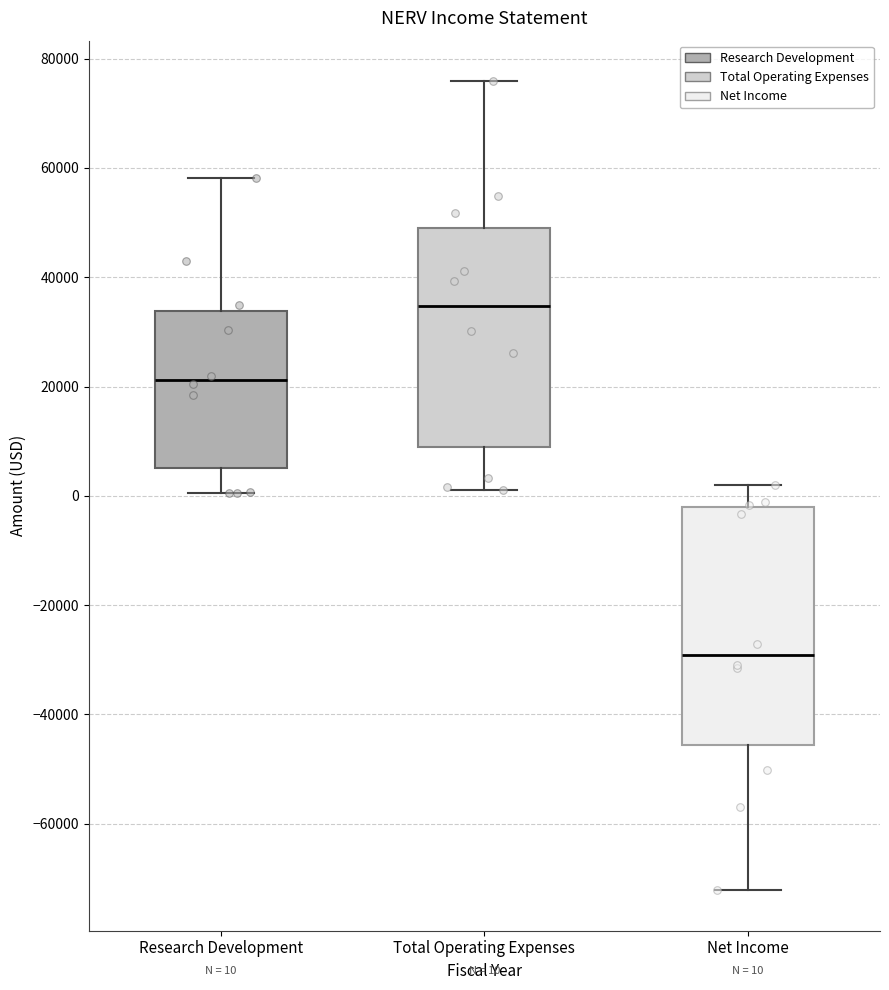

Which box's median line is the highest?

Total Operating Expenses